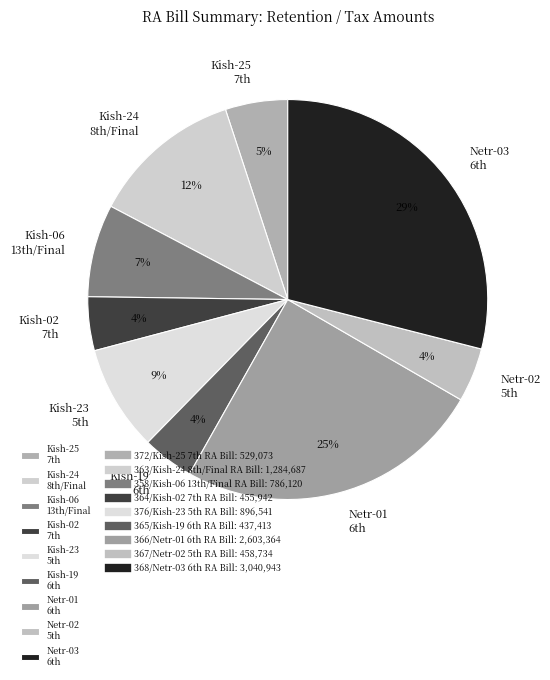

What is the largest slice in the pie chart?

Netr-03 6th